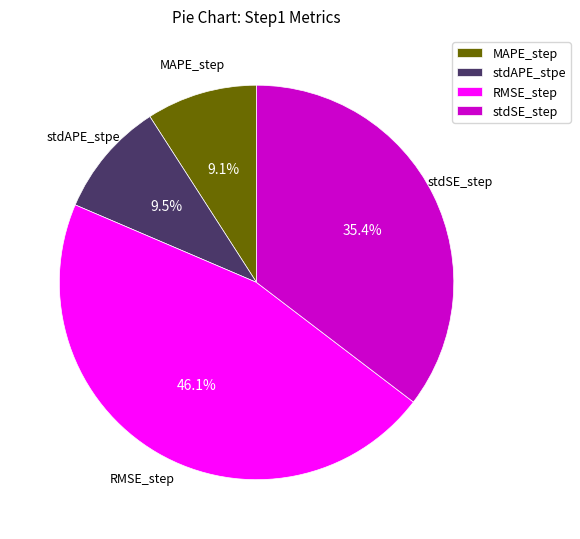

Combined, do MAPE_step and RMSE_step account for over 50%?

Yes